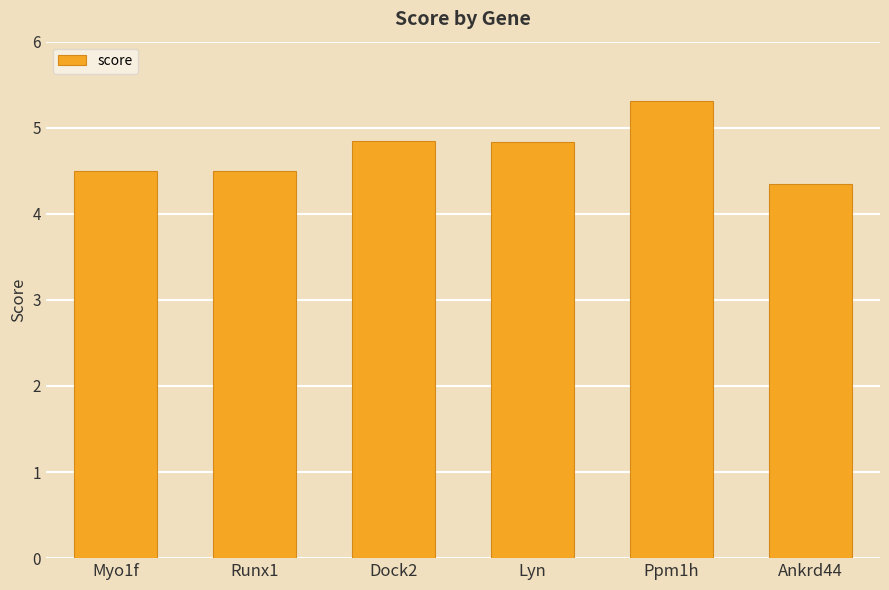

Approximately how many times larger is the value at Ankrd44 compared to Dock2?

0.9